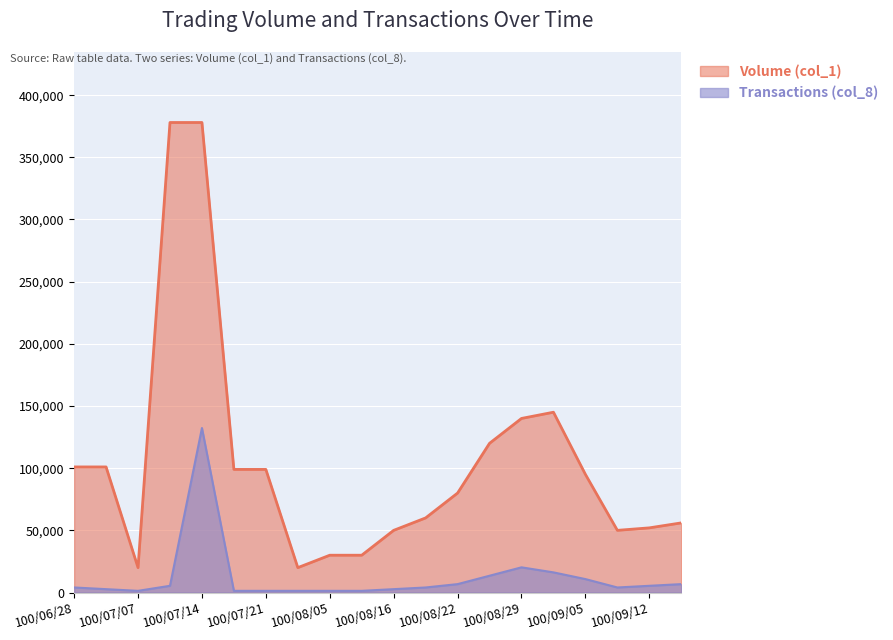

At which label is Volume (col_1) closest to 199000?

100/09/02